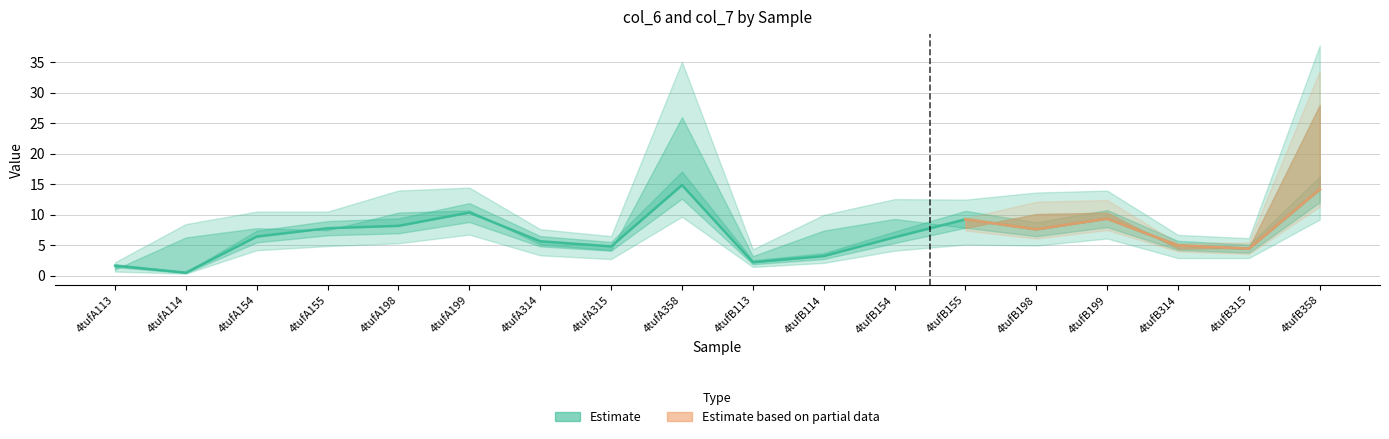

True or false: the data shows 14.8 at 4tufA358.

True